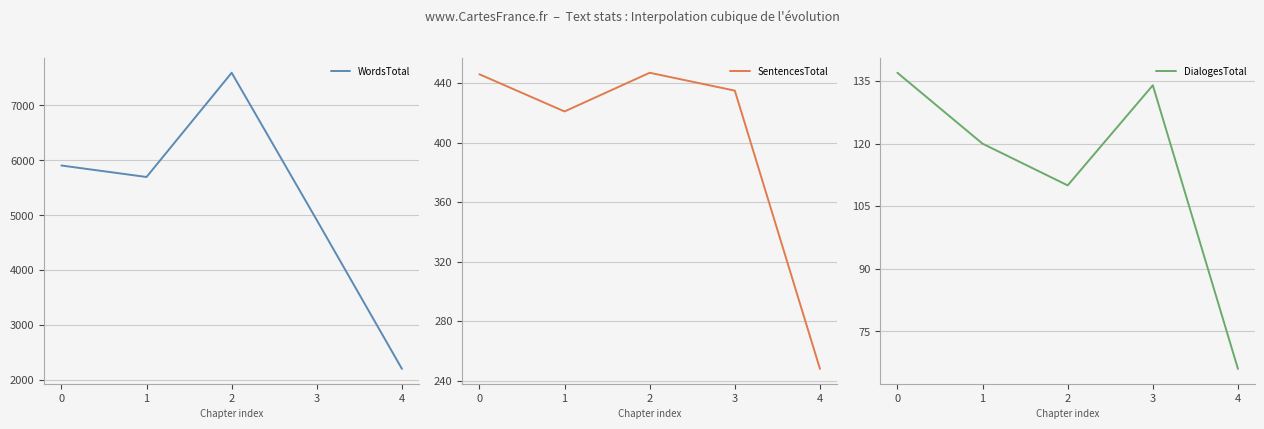

What is the minimum value shown in the chart?

66